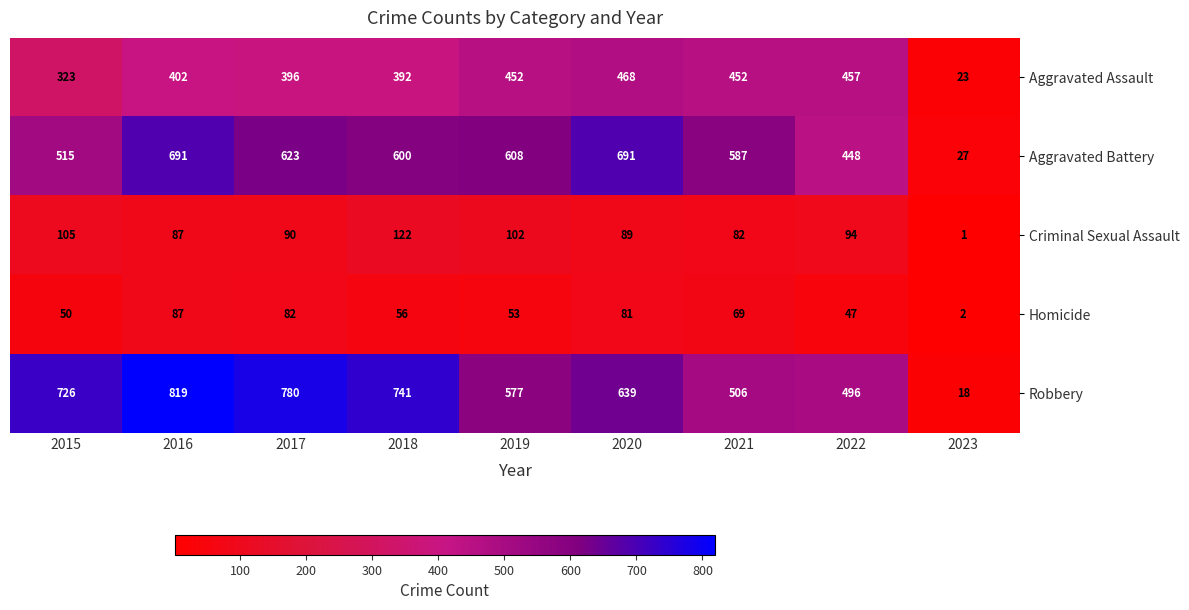

How many data points in Robbery are less than 639?

4